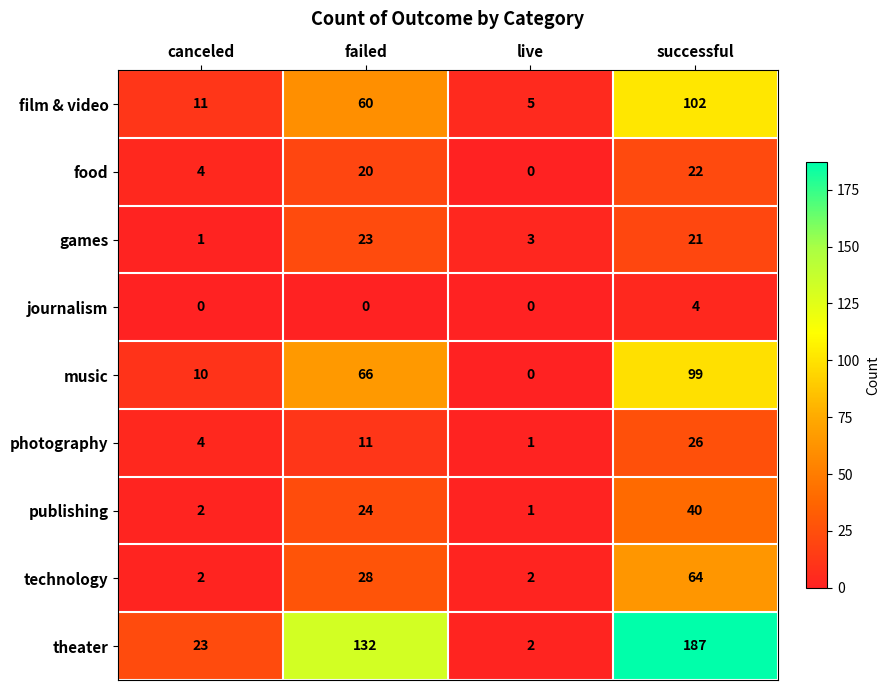

Rank the series by their maximum value, from highest to lowest.

theater, film & video, music, technology, publishing, photography, games, food, journalism